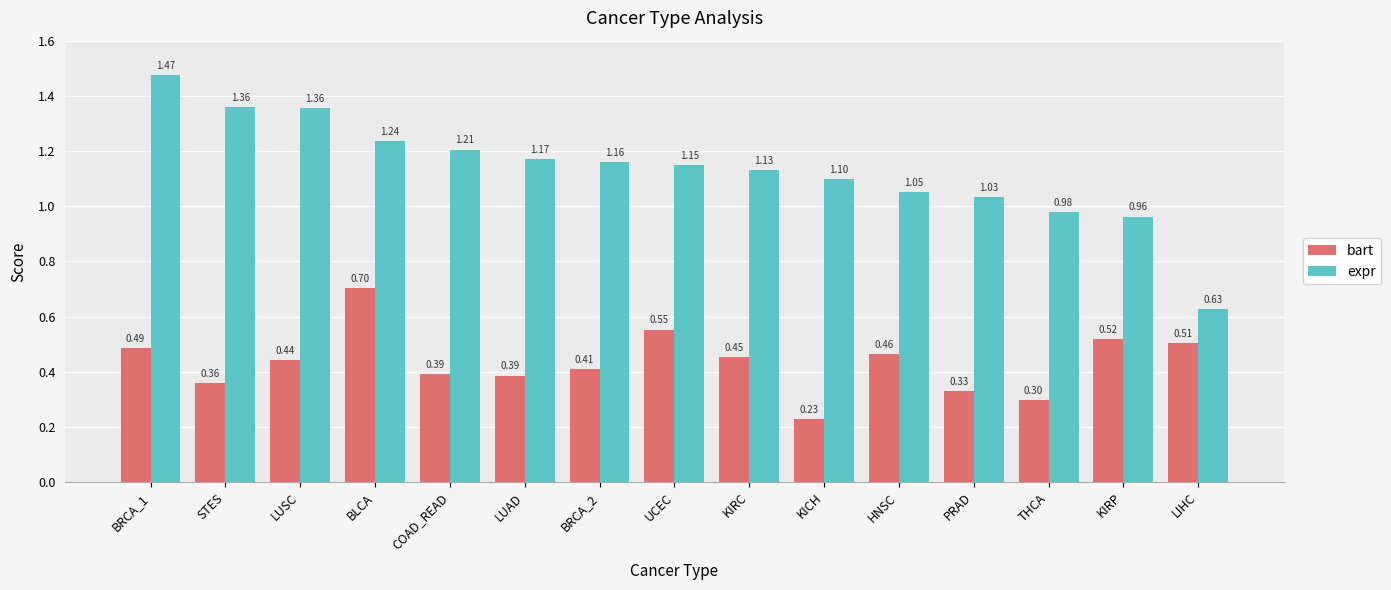

At which label is bart closest to 0?

KICH